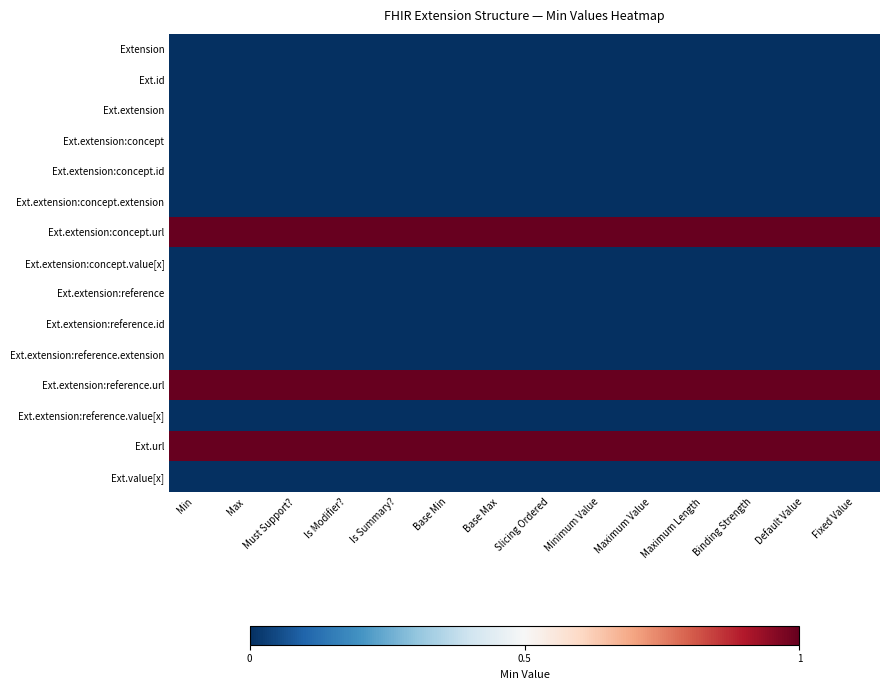

List the series in order of their peak value, lowest first.

Extension, Ext.id, Ext.extension, Ext.extension:concept, Ext.extension:concept.id, Ext.extension:concept.extension, Ext.extension:concept.value[x], Ext.extension:reference, Ext.extension:reference.id, Ext.extension:reference.extension, Ext.extension:reference.value[x], Ext.value[x], Ext.extension:concept.url, Ext.extension:reference.url, Ext.url